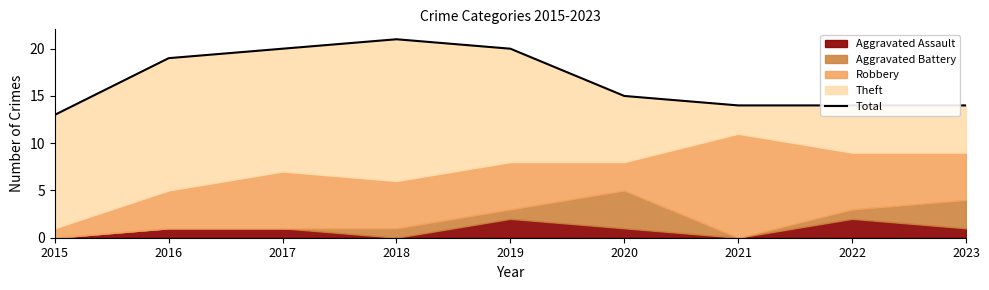

True or false: the data shows 4 at 2022.

False